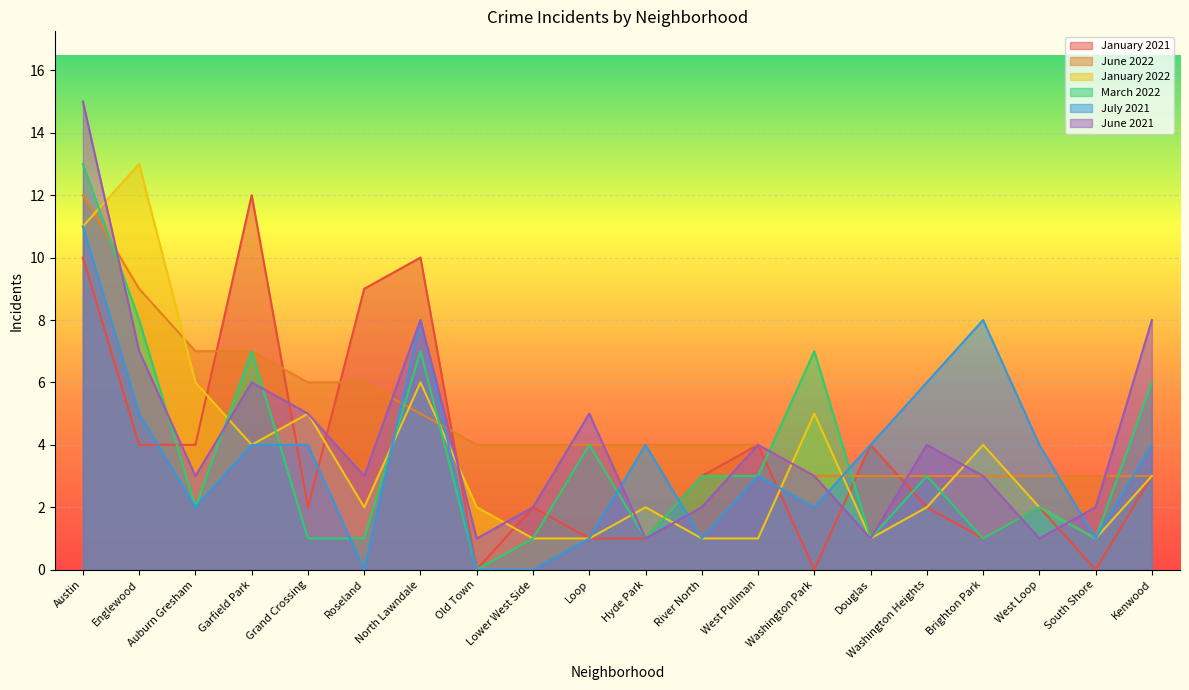

In July 2021, how many points are lower than both neighbors (excluding endpoints)?

5